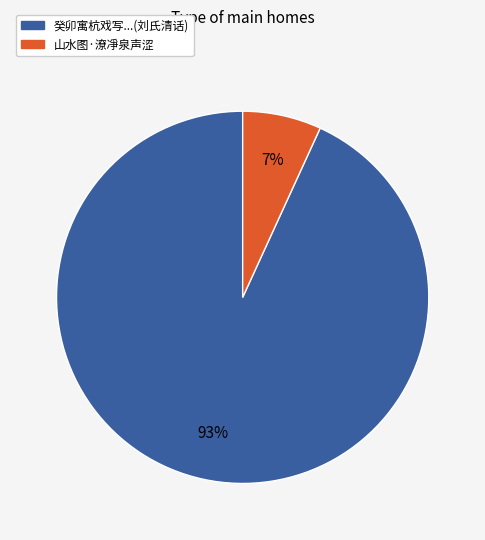

To the nearest percent, what is the average slice percentage?

50%